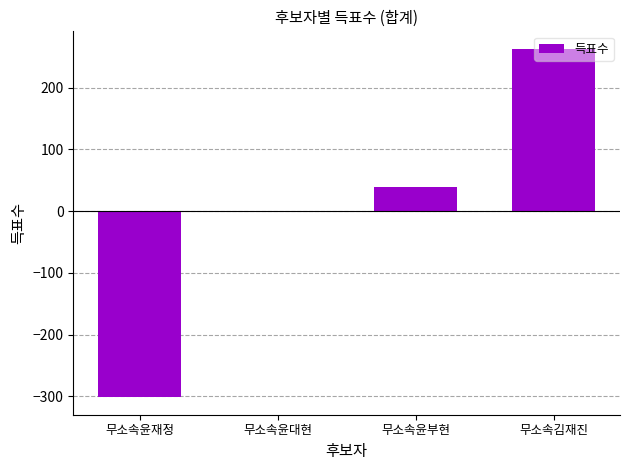

Count the number of values greater than 39.

2